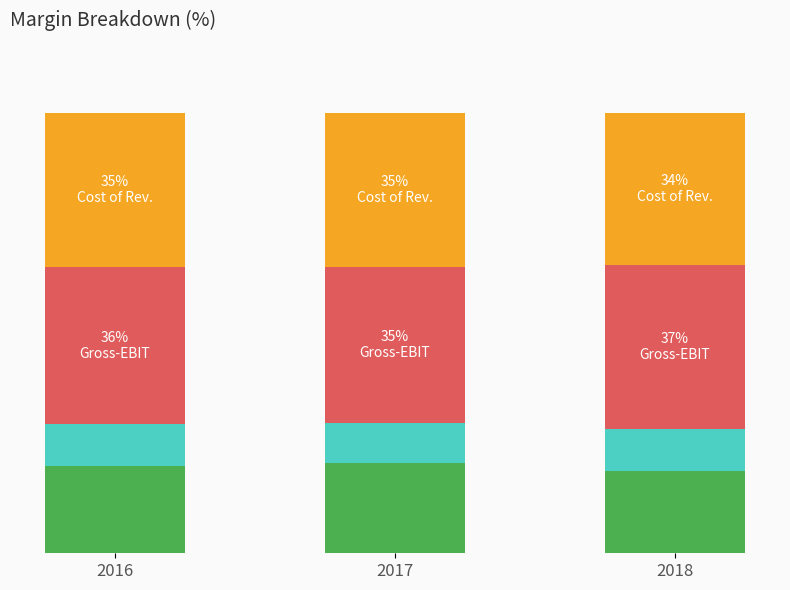

The Gross above EBIT series shows 35.7 at 2016. True or false?

True